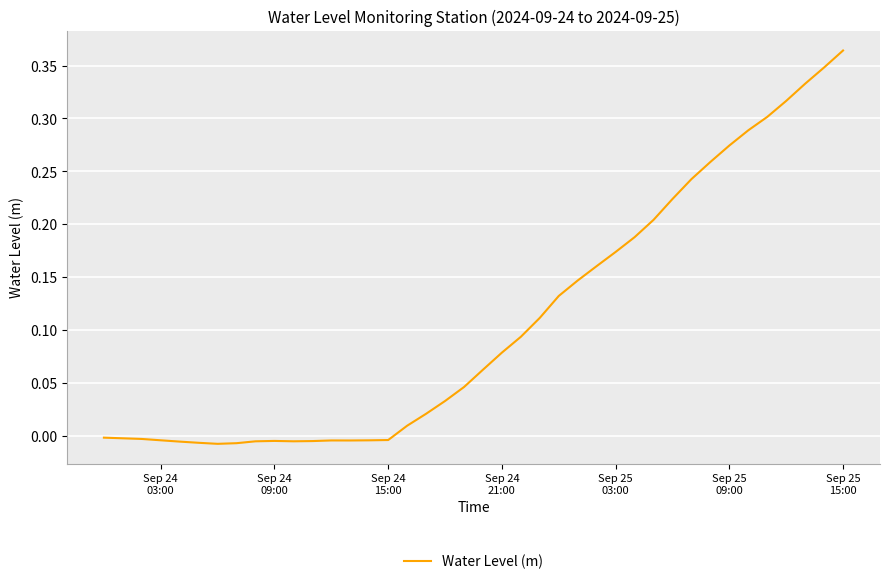

Is this an area chart (filled region under the line)?

No